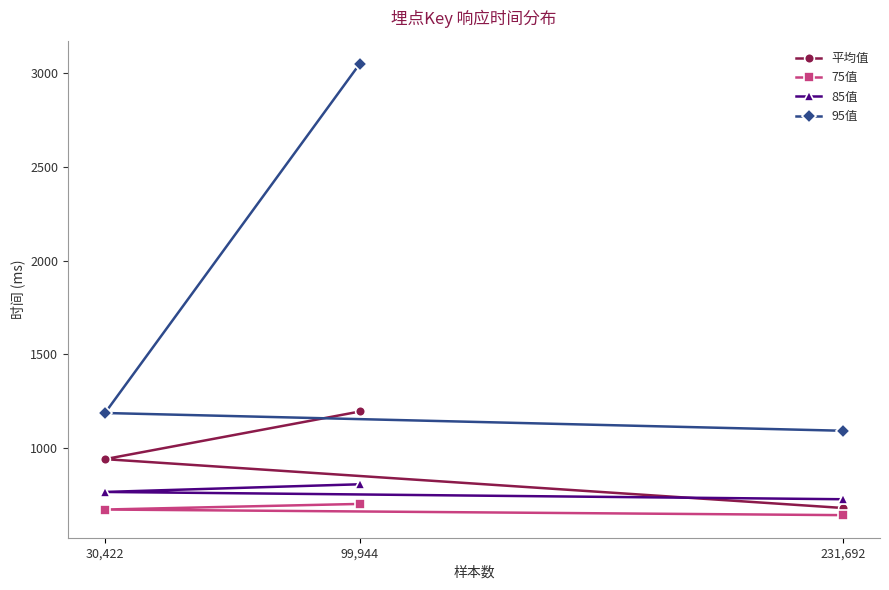

What position from the left is 30,422?

1